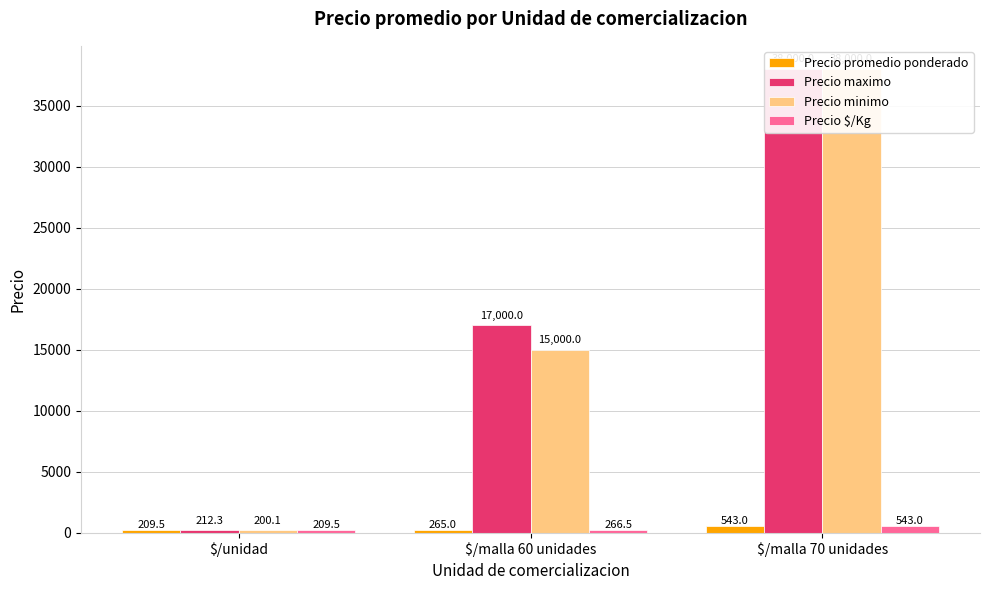

Which series has the largest total across all categories?

Precio maximo